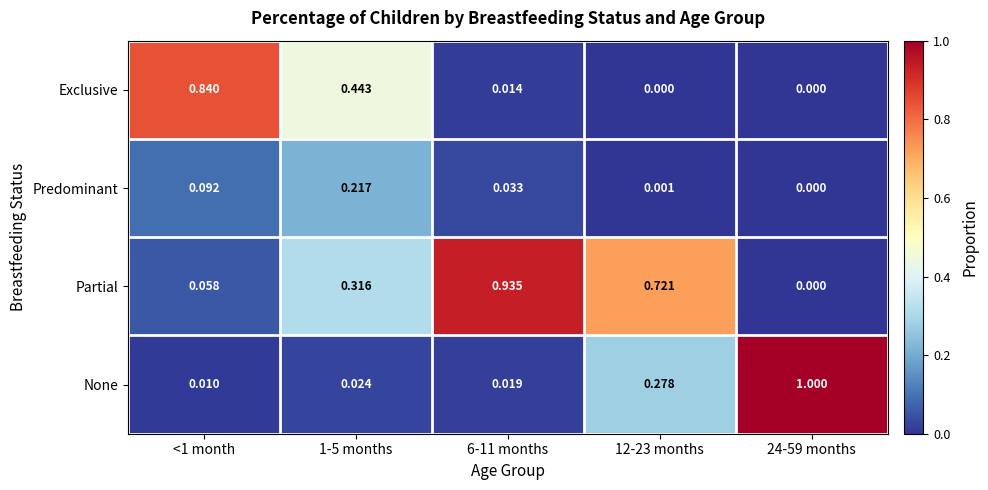

How many values in Predominant are above zero?

4